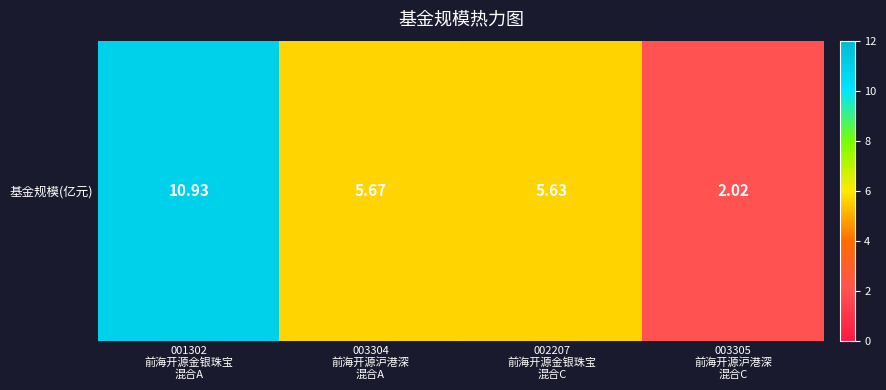

What is the difference between the values at 001302
前海开源金银珠宝
混合A and 003304
前海开源沪港深
混合A?

5.3